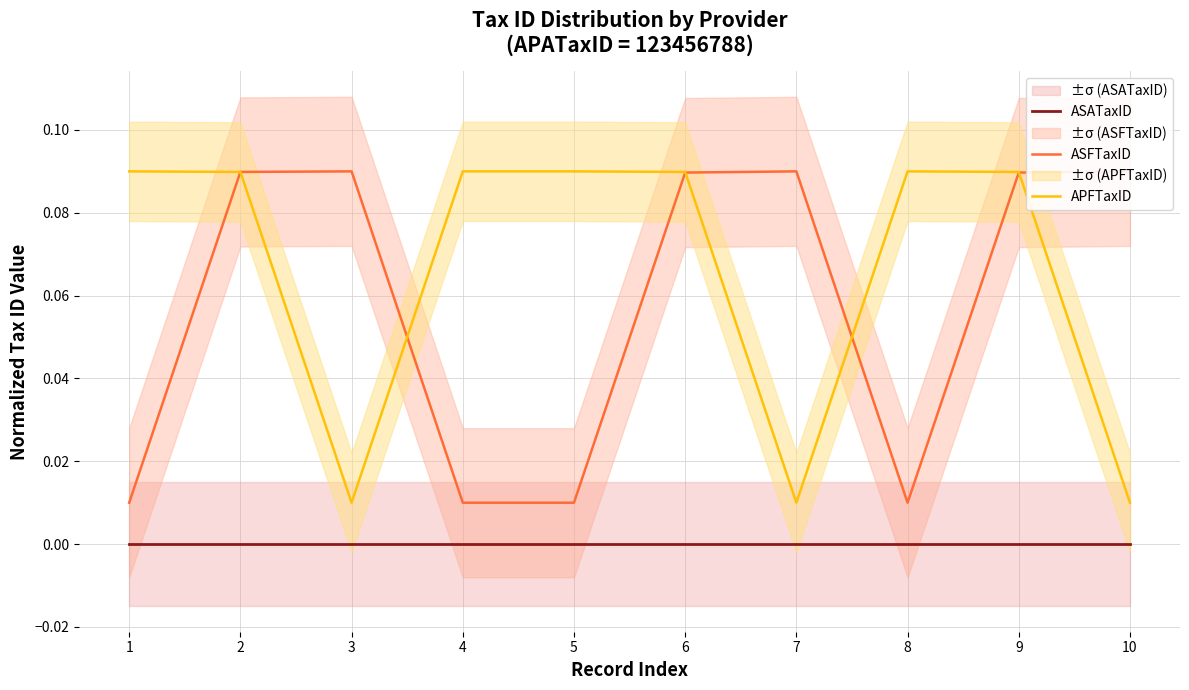

True or false: APFTaxID and ASATaxID cross at least once.

False